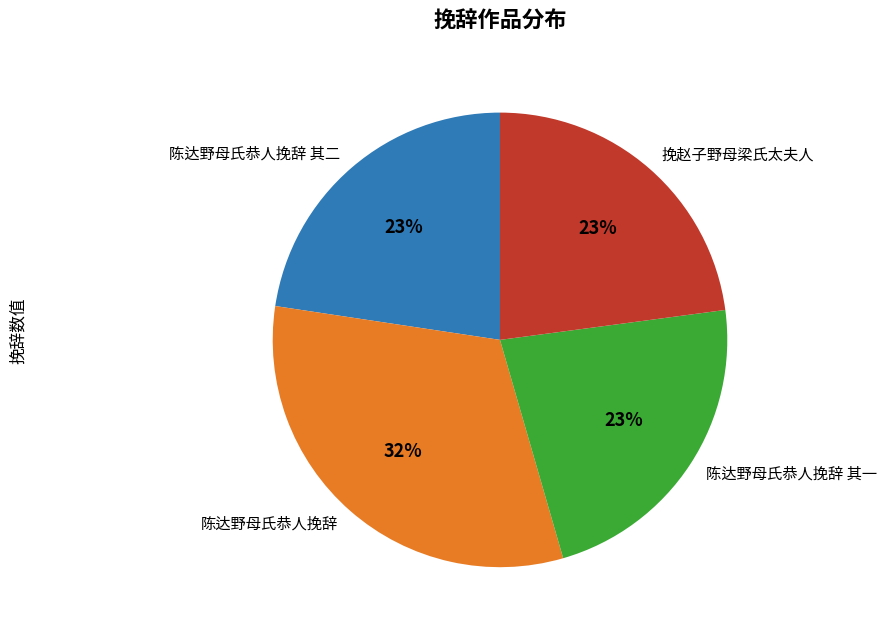

Does any single category account for the majority?

No